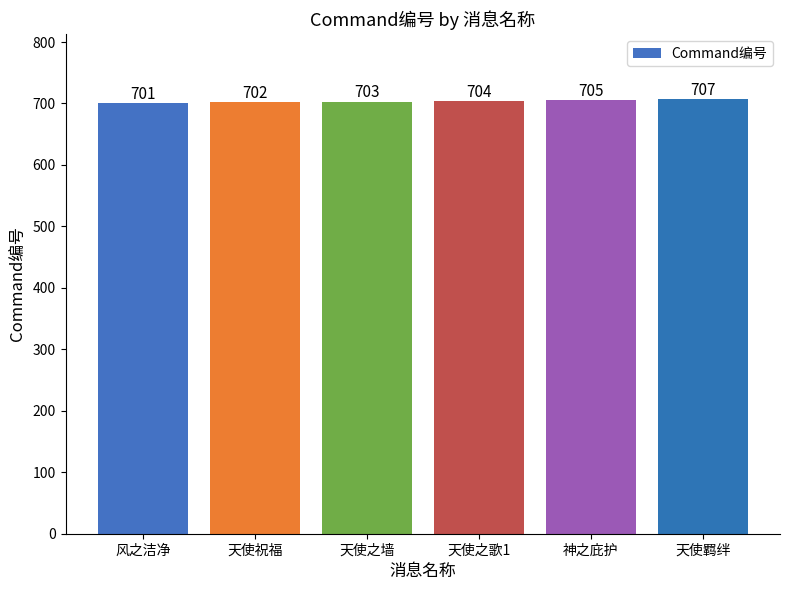

True or false: the data shows 216 at 天使羁绊.

False